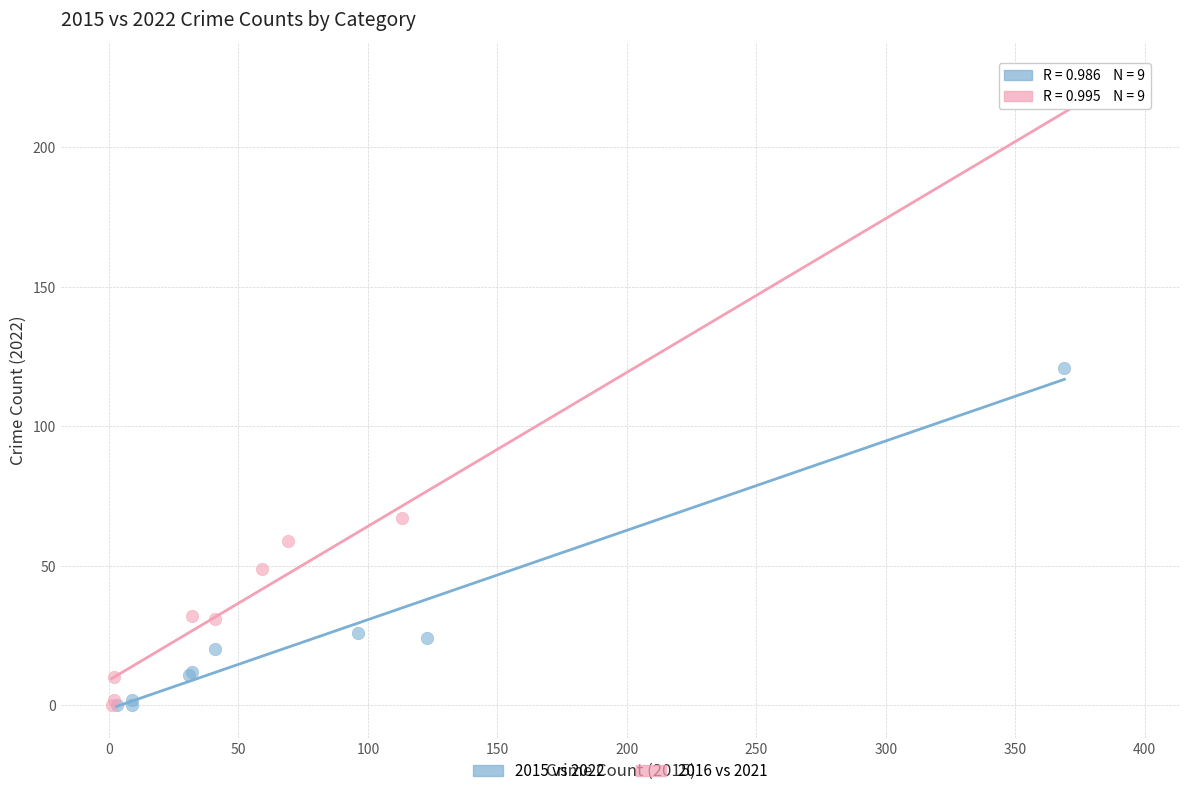

Which series has the widest spread of Y values?

2016 vs 2021